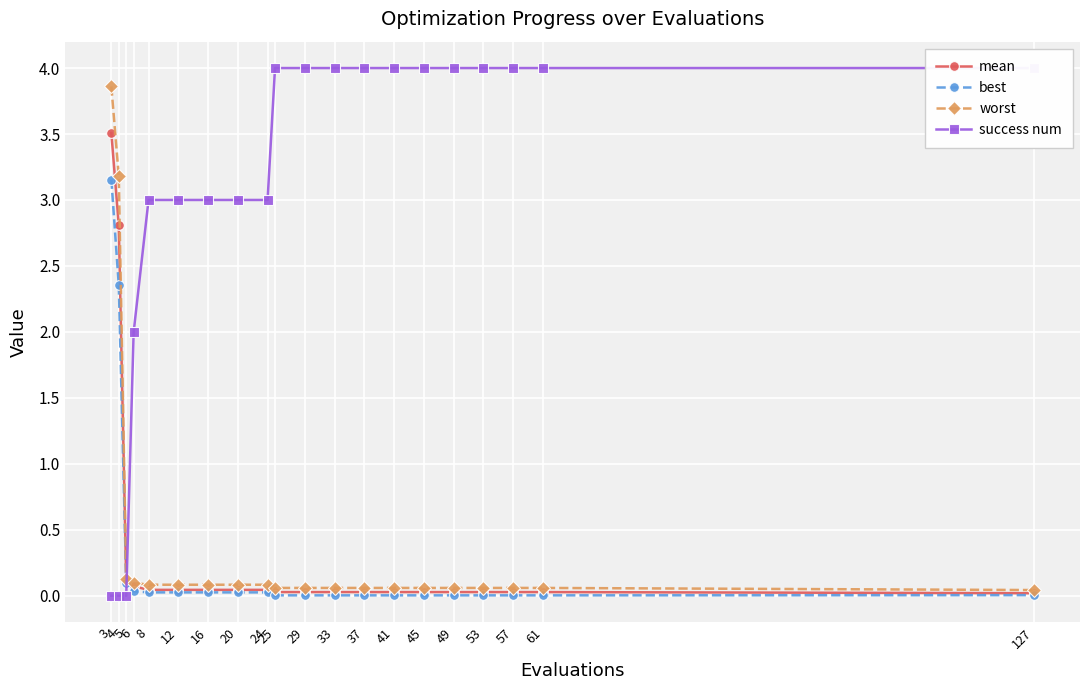

What is the maximum value shown in the chart?

4.0